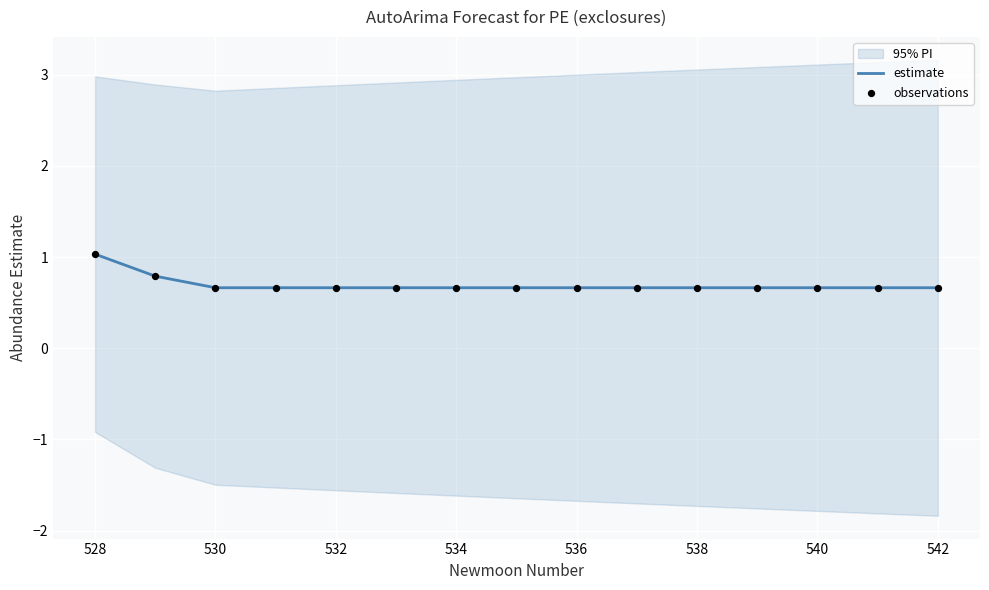

What is the lowest value of the estimate series?

0.7